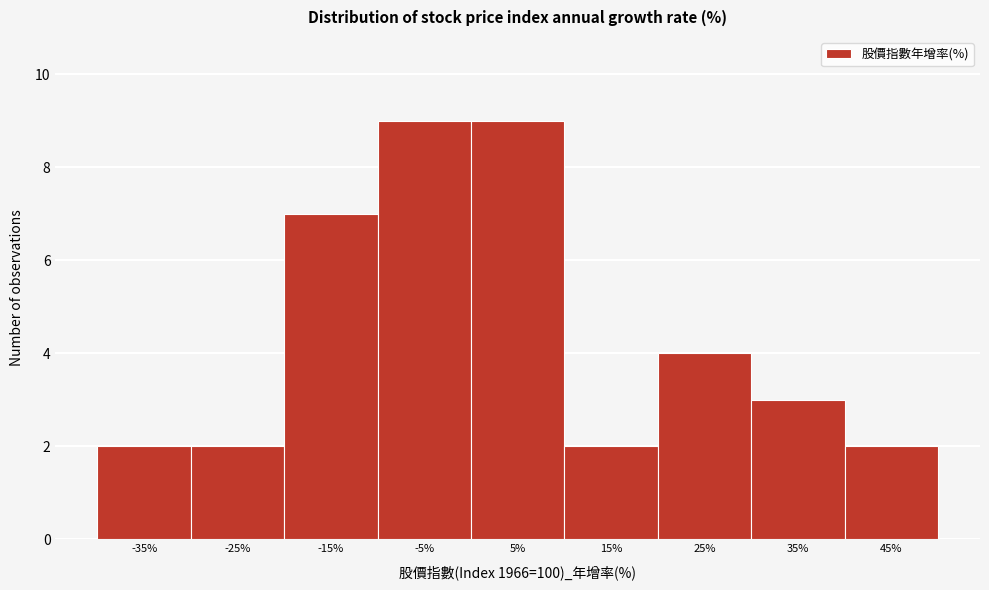

Reading left to right, extract all data points from this chart.

2	2	7	9	9	2	4	3	2